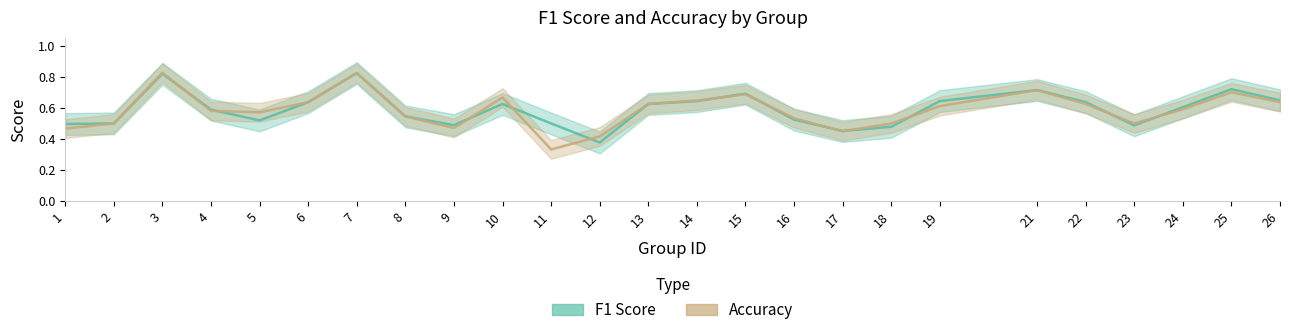

Does the chart display data point markers on the line(s)?

No